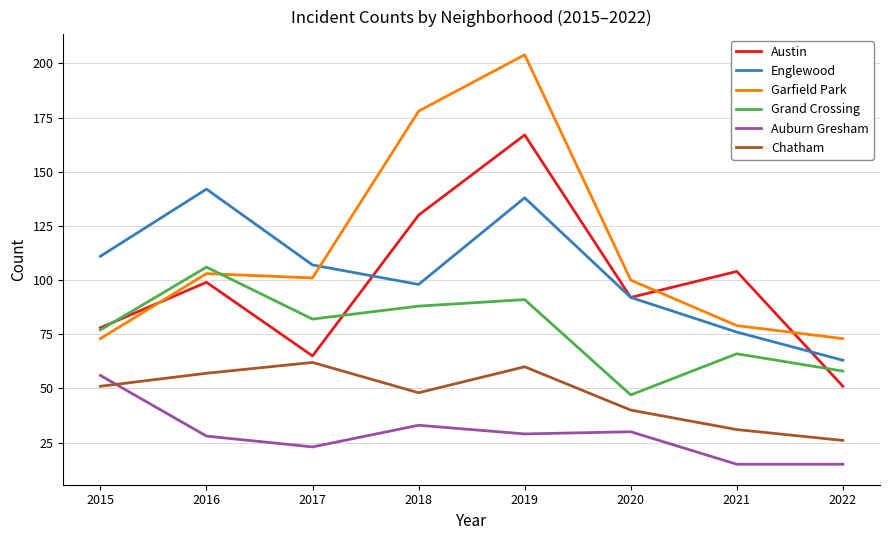

True or false: Grand Crossing and Chatham intersect in this chart.

False